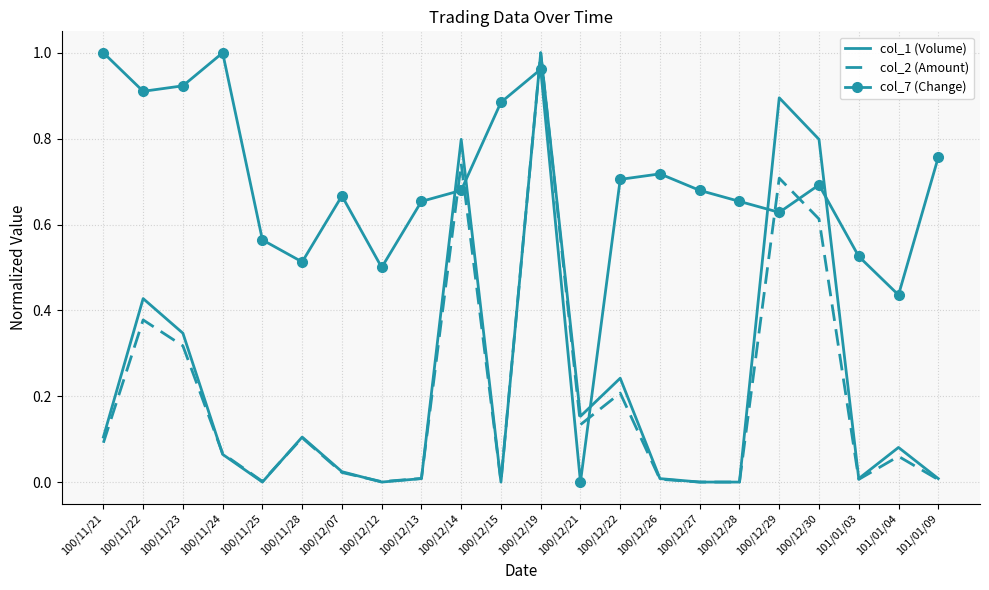

How many intersections are there between col_7 (Change) and col_2 (Amount)?

6